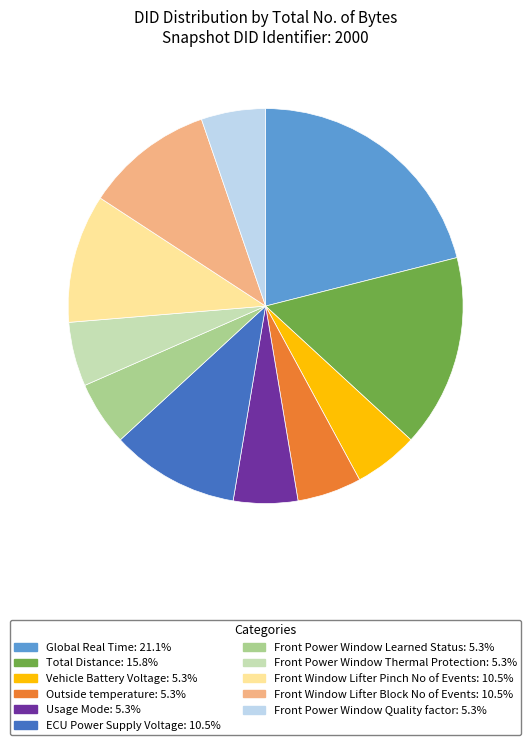

Combined, do Front Power Window Thermal Protection: 5.3% and Outside temperature: 5.3% account for over 50%?

No